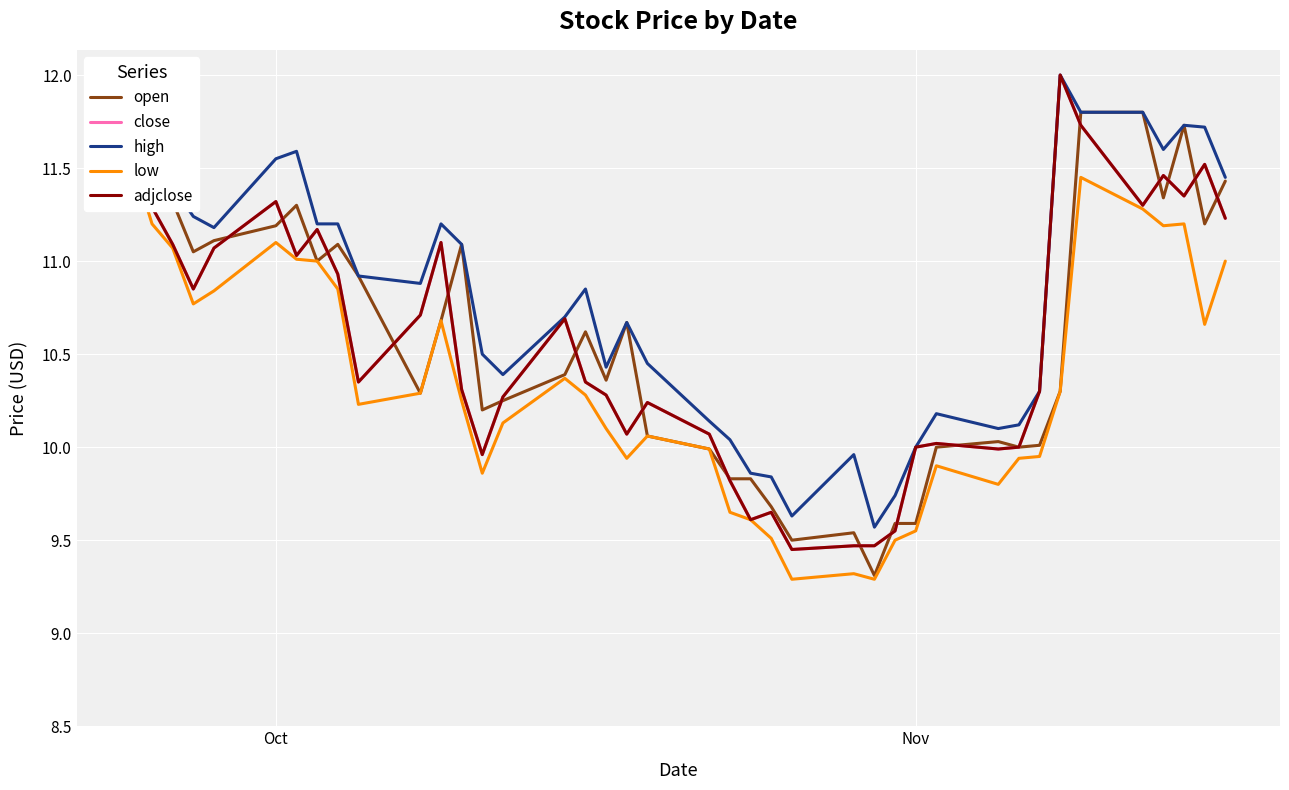

How many intersections are there between open and adjclose?

19